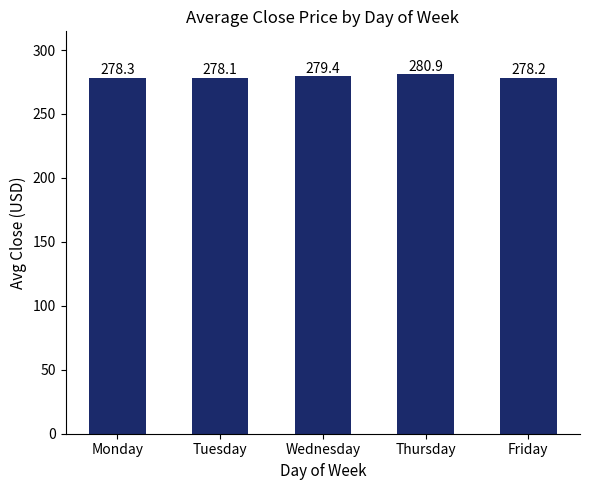

The chart shows a value of 279.4 at Wednesday. True or false?

True